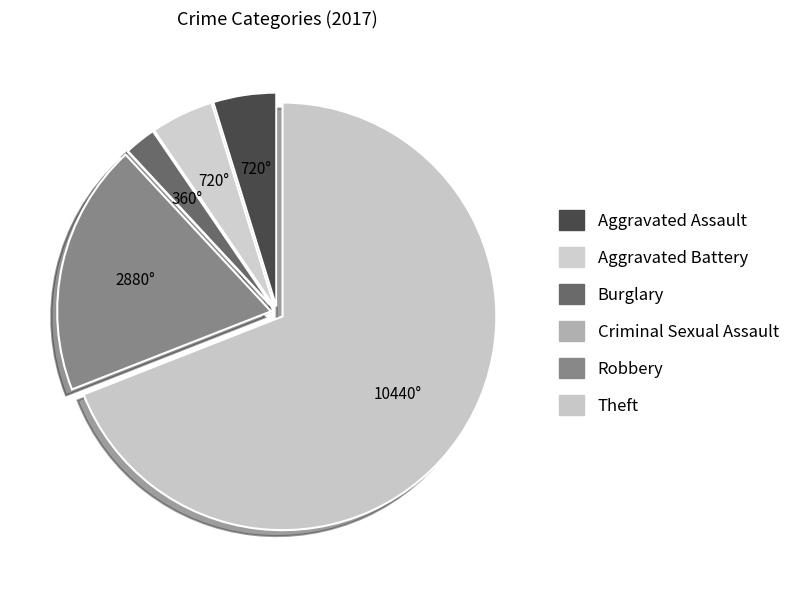

To the nearest percent, what portion does Burglary represent?

2%